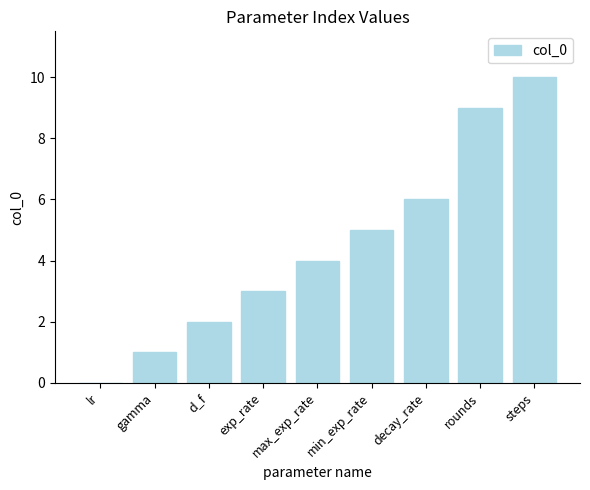

What is the greatest value displayed?

10